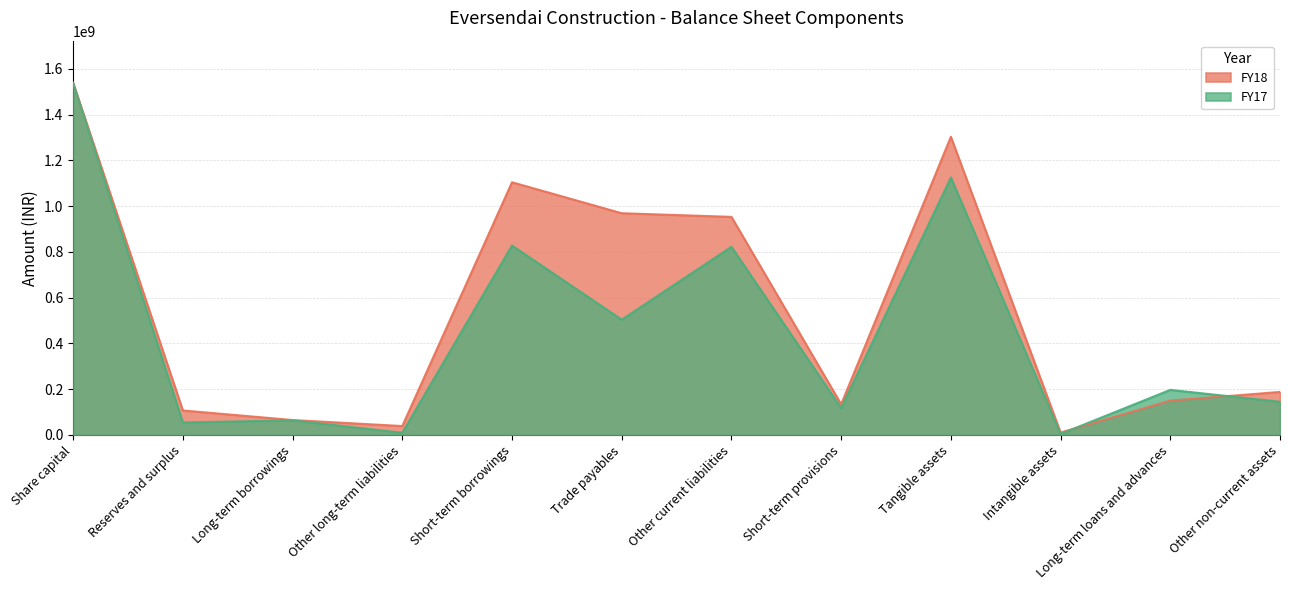

Which series changed the most between Short-term borrowings and Long-term loans and advances?

FY18